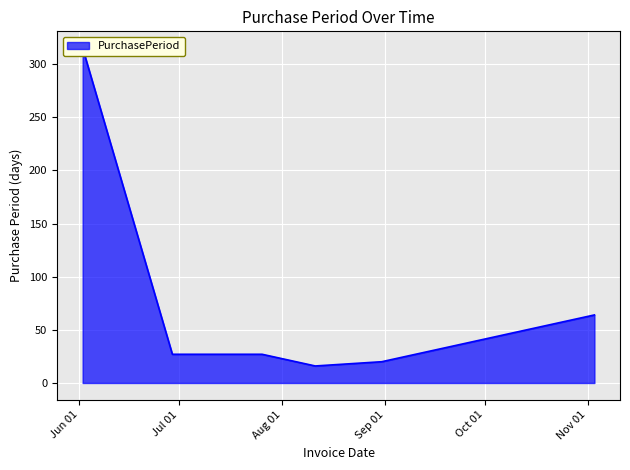

How many distinct data groups are displayed?

1